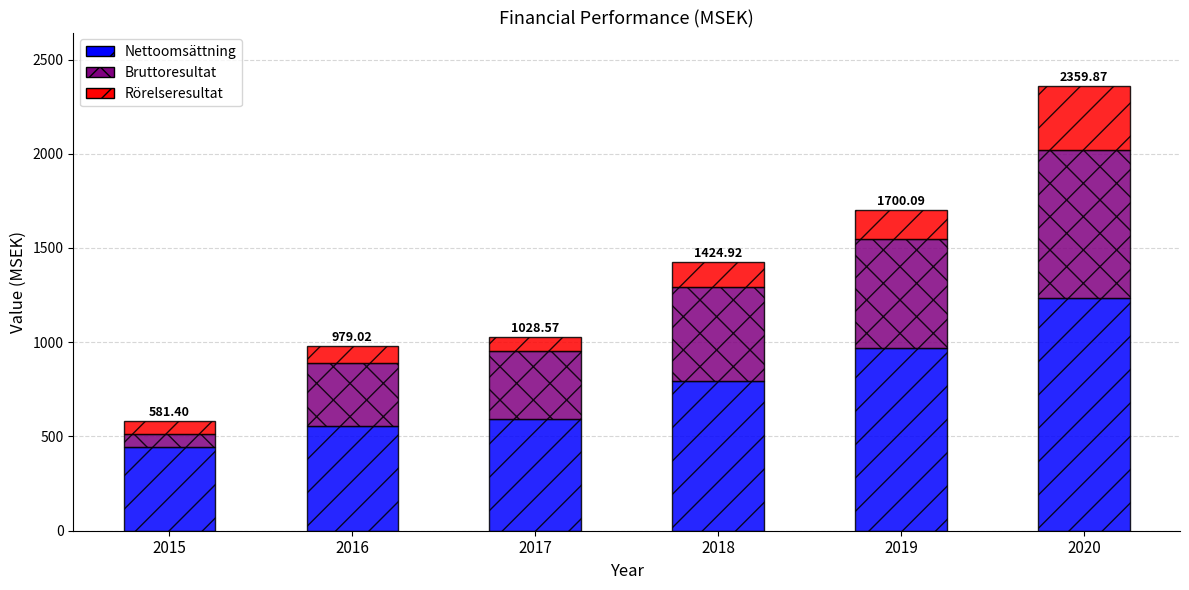

At which label does Nettoomsättning reach its minimum?

2015